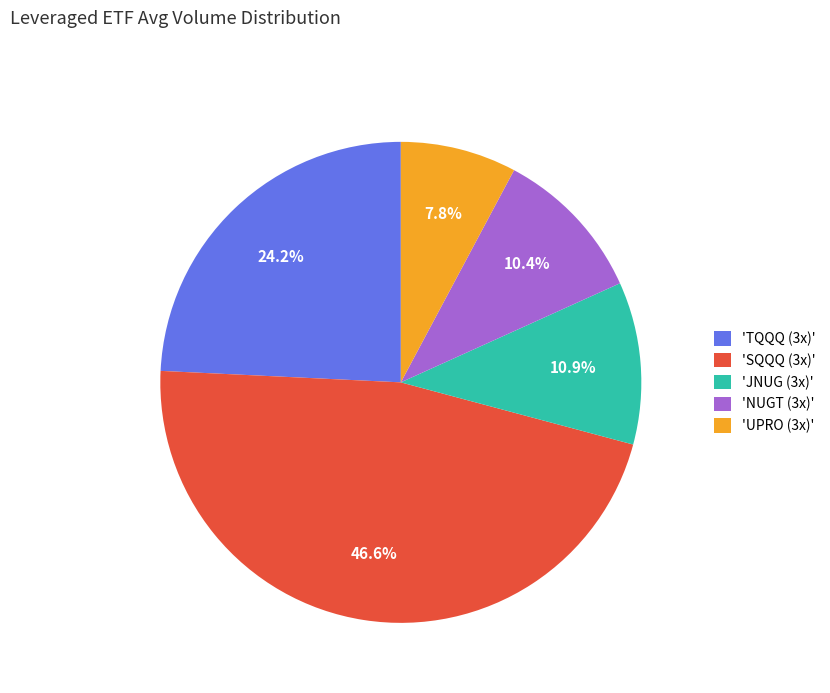

Does any single category account for the majority?

No